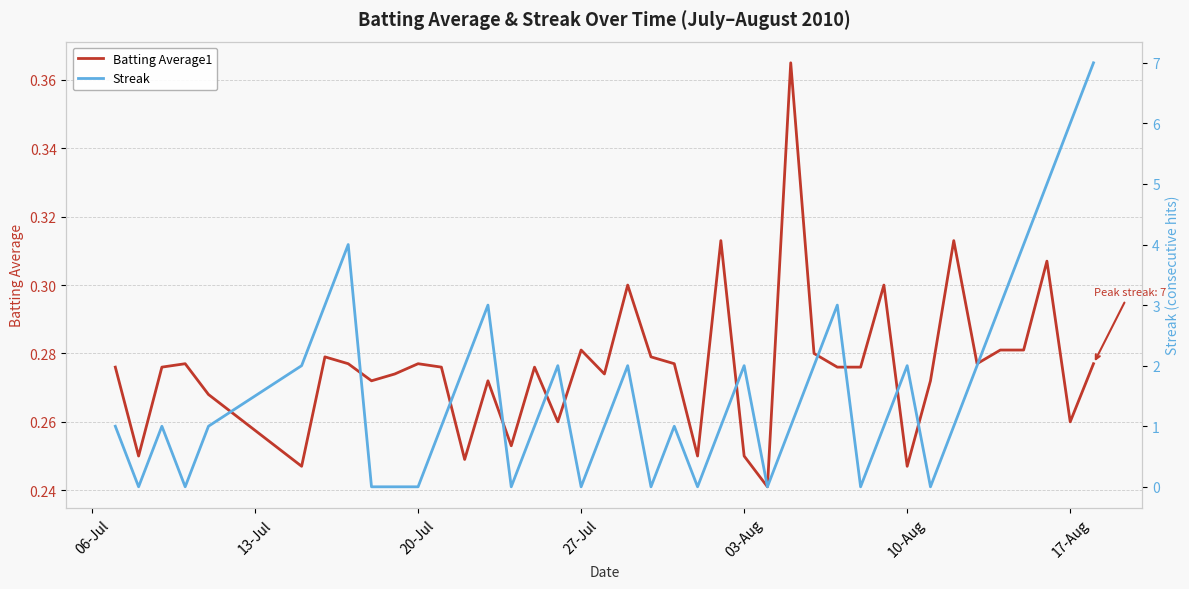

In Batting Average1, how many points are higher than both neighbors (excluding endpoints)?

12